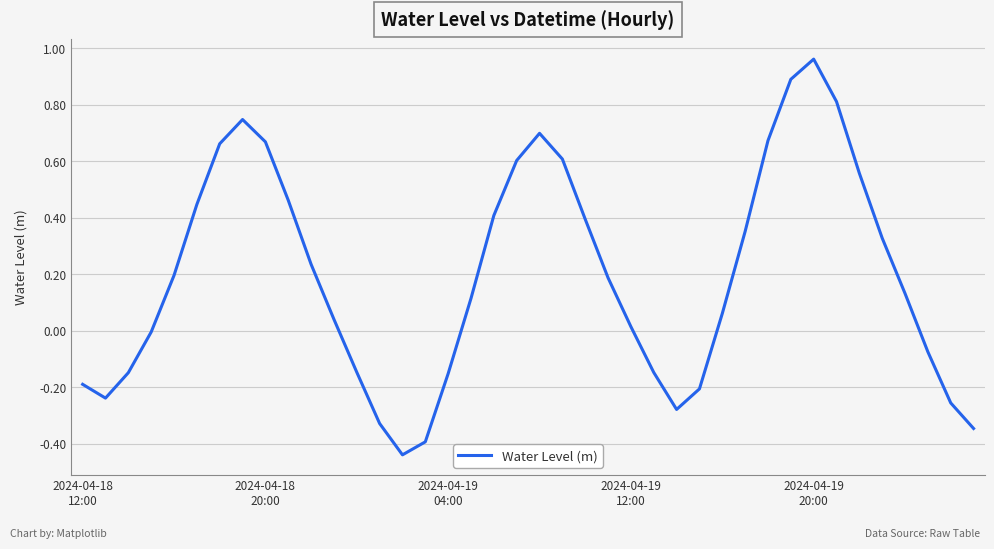

What is the difference between the maximum and minimum values?

1.4